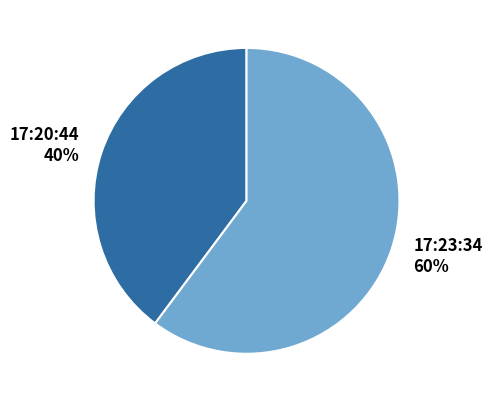

True or false: 17:20:44 accounts for 40% of the total.

True